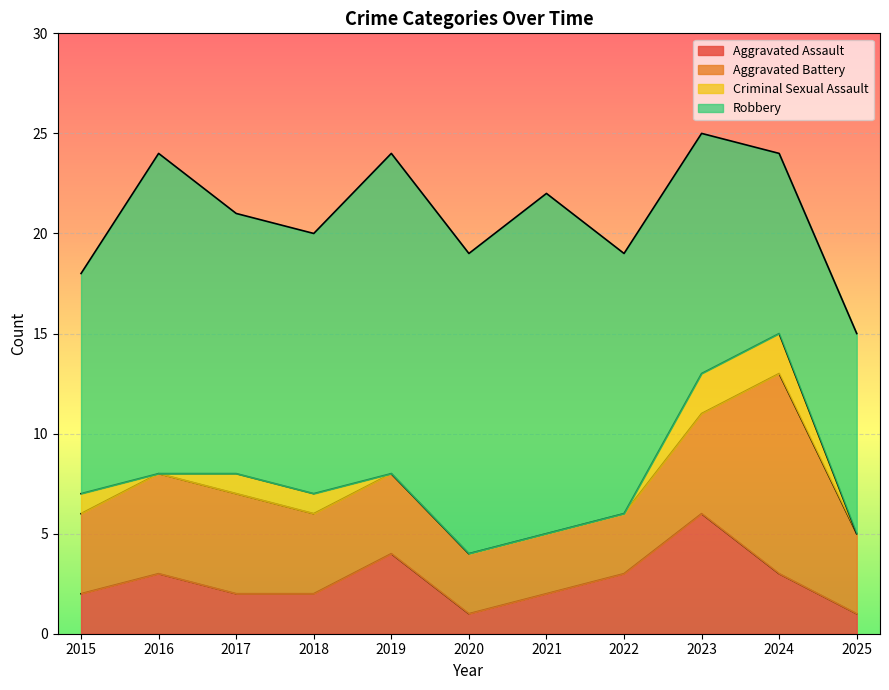

The value of Robbery at 2023 is 12. True or false?

True